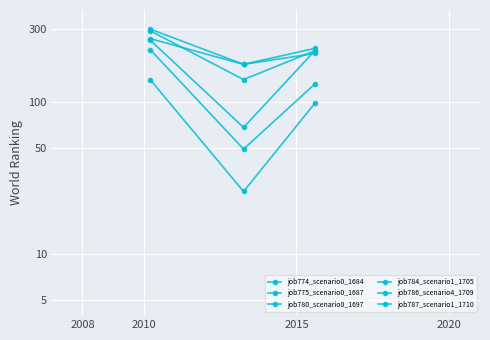

What is the difference between the job774_scenario0_1684 values at 2015 and 2008?

76.1